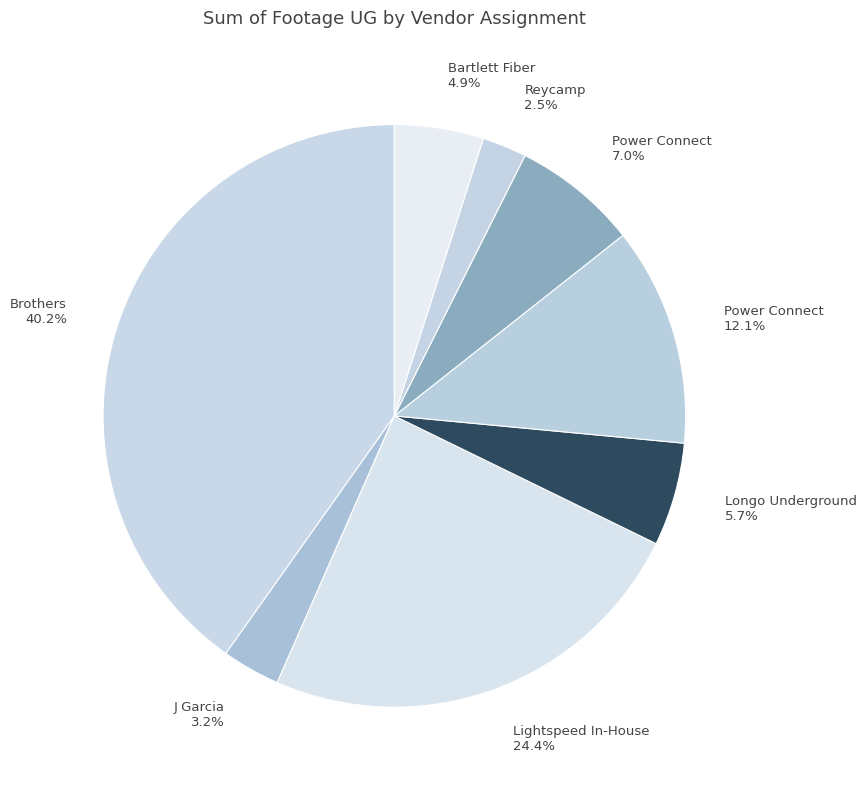

Is there any slice that represents more than half of the pie?

No